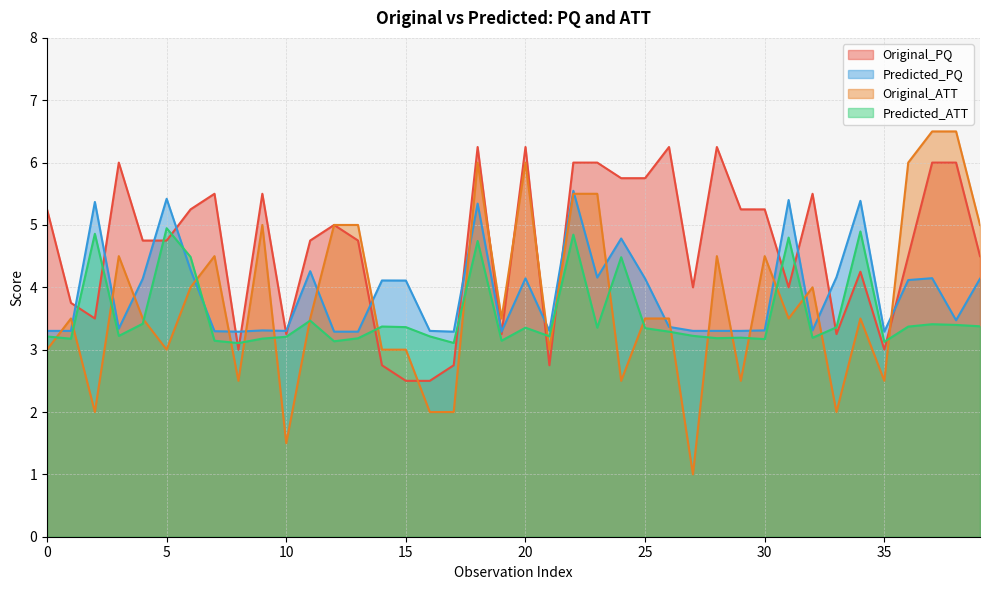

What is the difference between the maximum and minimum values in the Original_PQ series?

3.8